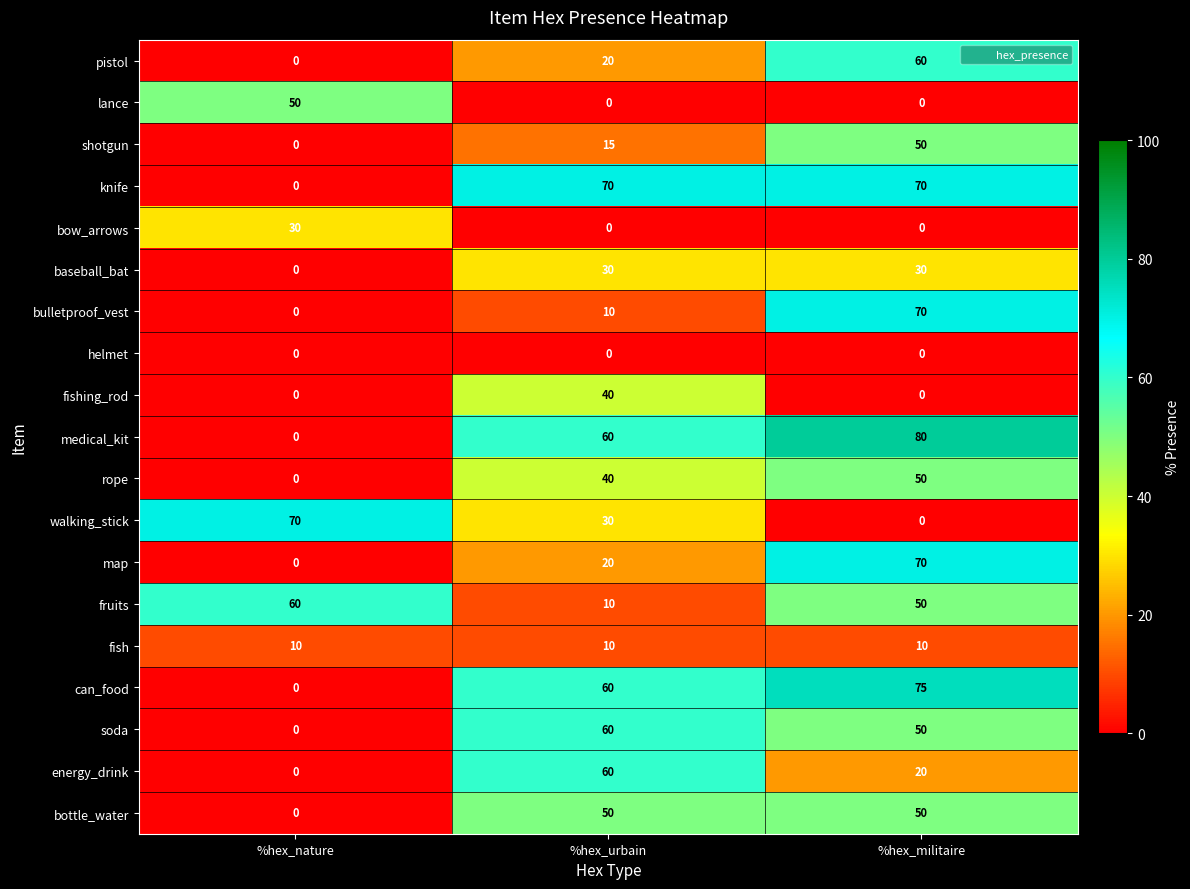

Which category has the highest value in the fishing_rod series?

%hex_urbain